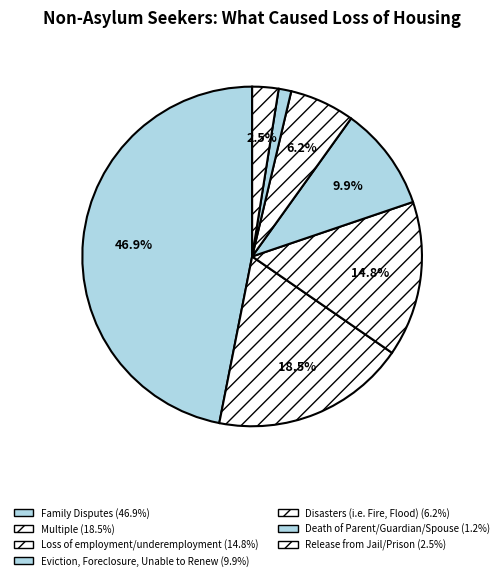

To the nearest percent, what is the average slice percentage?

14%